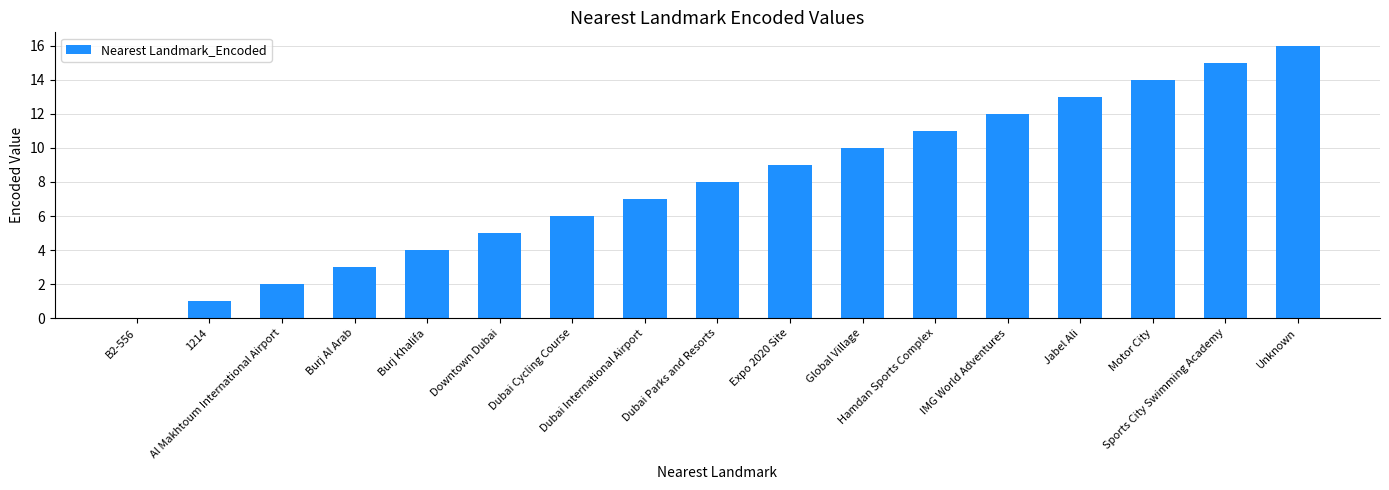

What is the sum of all values?

136